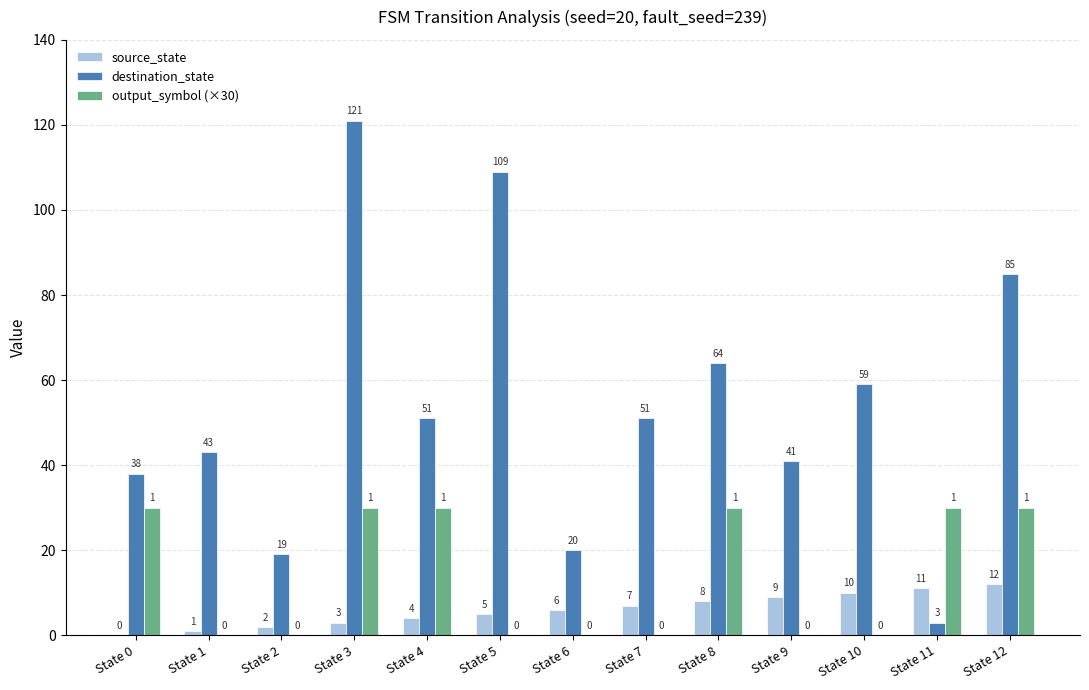

Is it true that destination_state equals 51 at State 4?

True